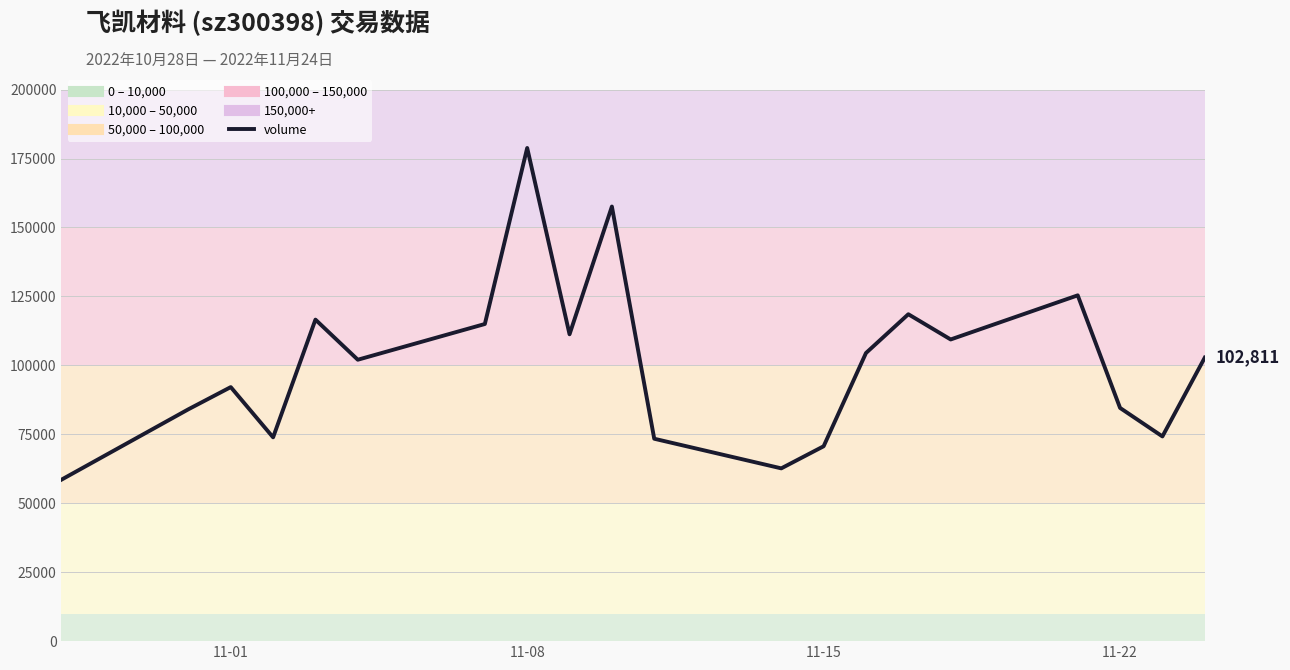

What is the maximum value shown in the chart?

178836